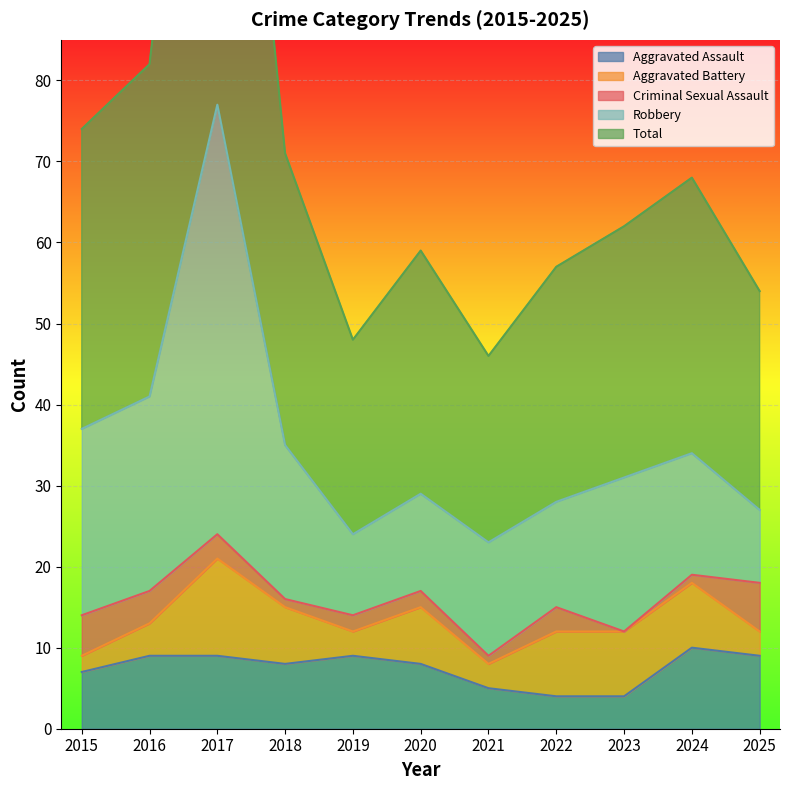

Reading left to right, extract all data points from this chart.

Aggravated Assault: 7	9	9	8	9	8	5	4	4	10	9
Aggravated Battery: 2	4	12	7	3	7	3	8	8	8	3
Criminal Sexual Assault: 5	4	3	1	2	2	1	3	0	1	6
Robbery: 23	24	53	19	10	12	14	13	19	15	9
Total: 37	41	78	36	24	30	23	29	31	34	27